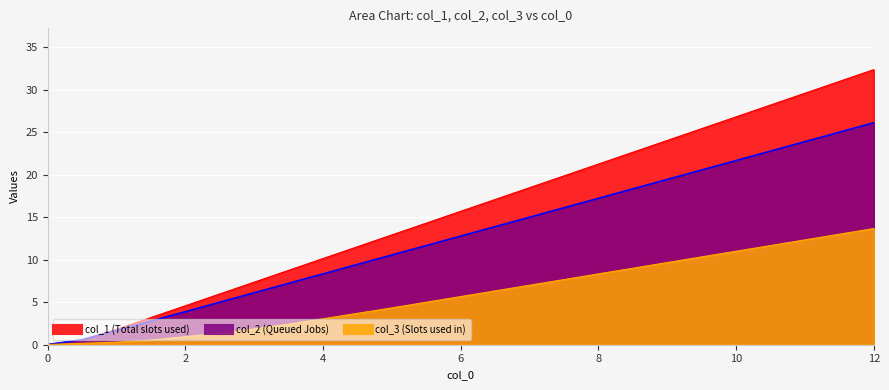

True or false: col_2 has more than 2 points higher than both neighbors.

False